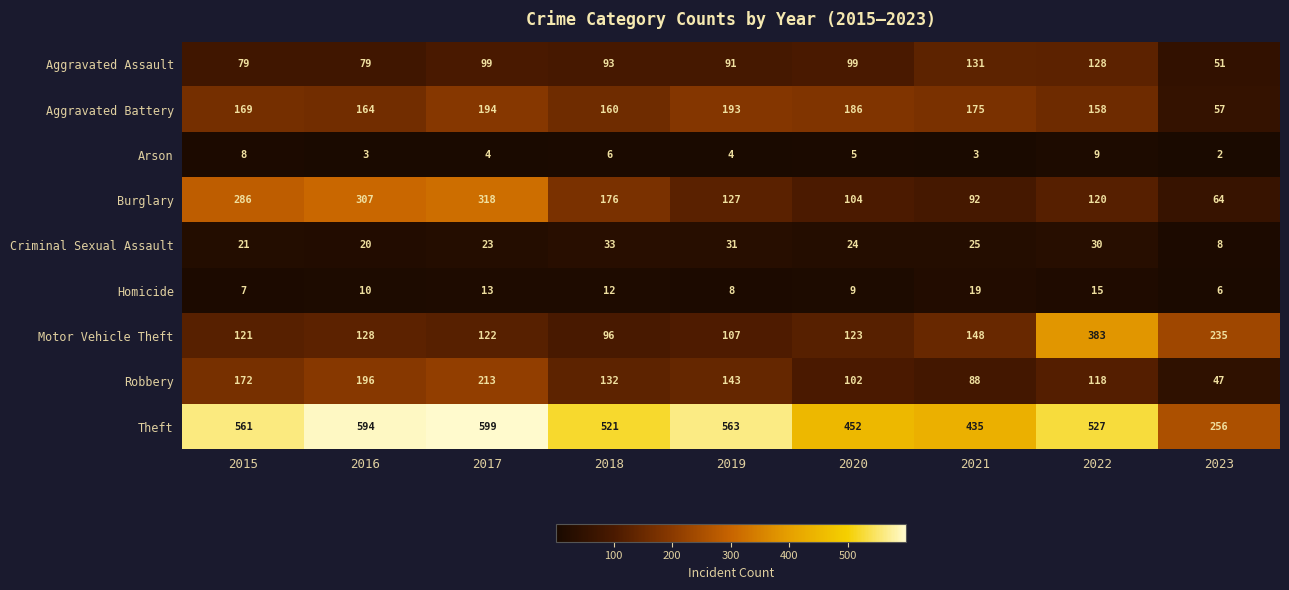

Rank the series by their maximum value, from highest to lowest.

Theft, Motor Vehicle Theft, Burglary, Robbery, Aggravated Battery, Aggravated Assault, Criminal Sexual Assault, Homicide, Arson